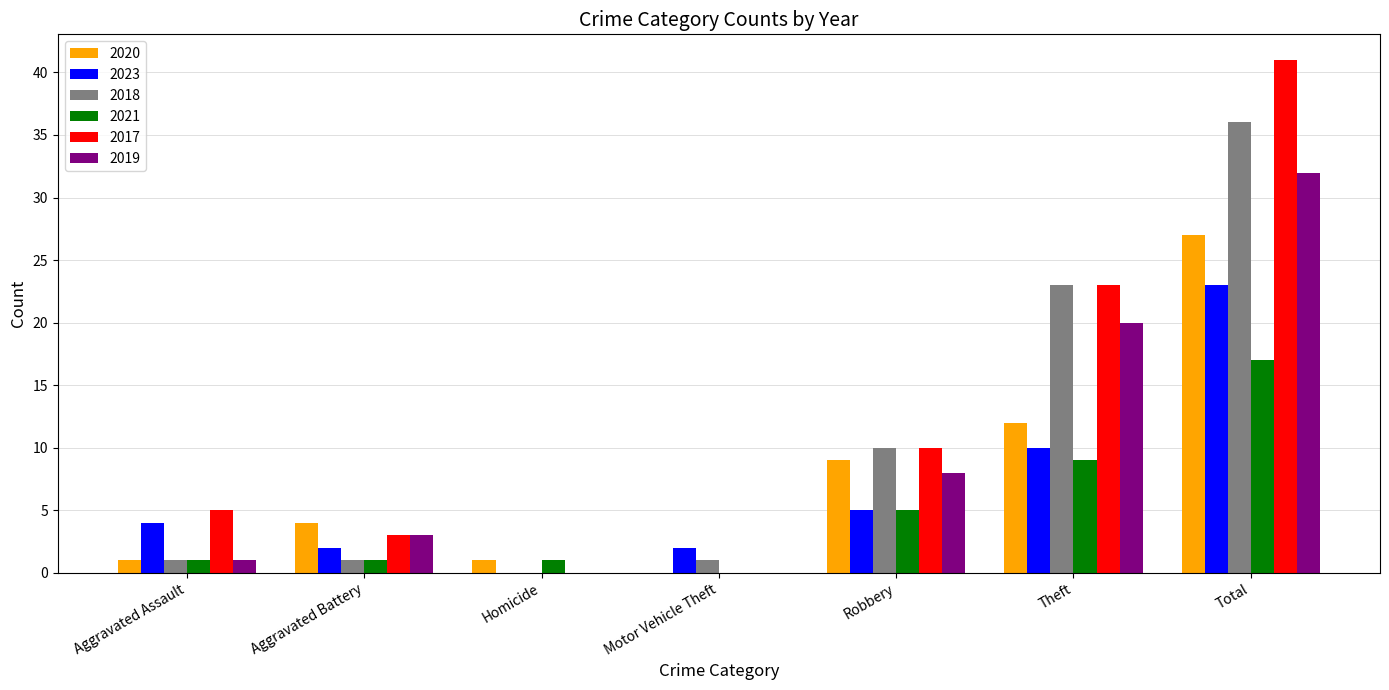

Between Theft and Total, which series saw the biggest shift?

2017